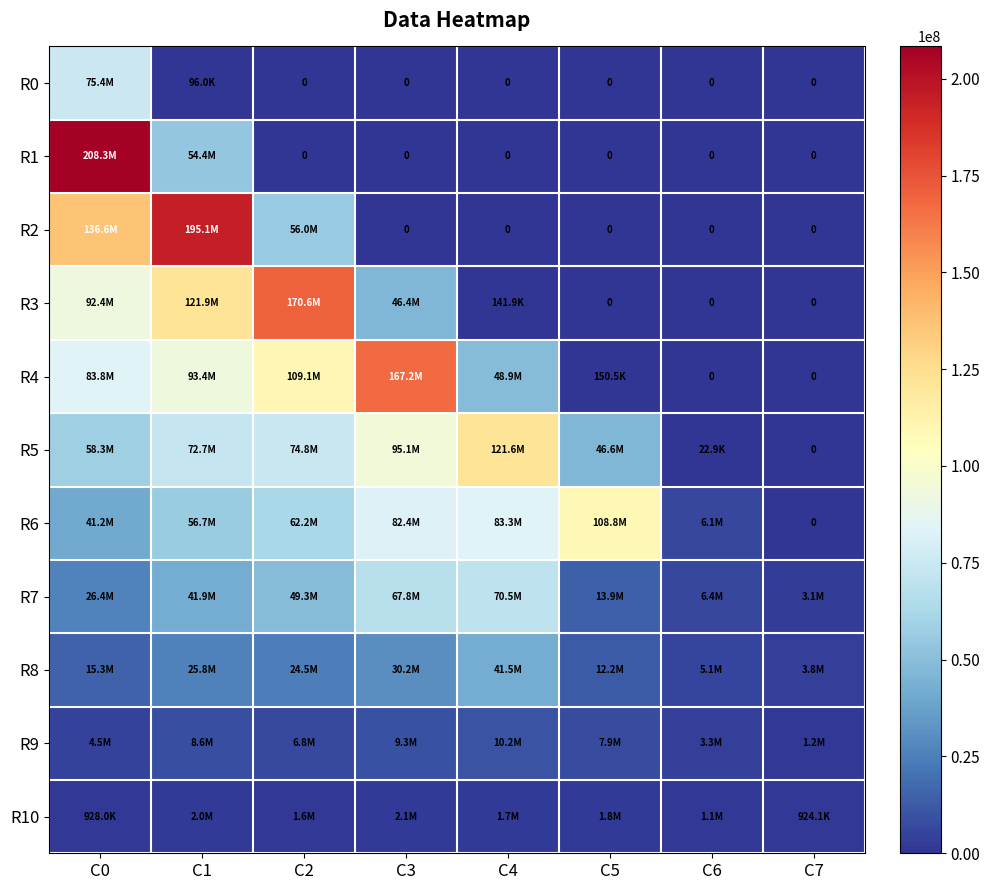

Is it true that R7 equals 3133882 at C7?

True